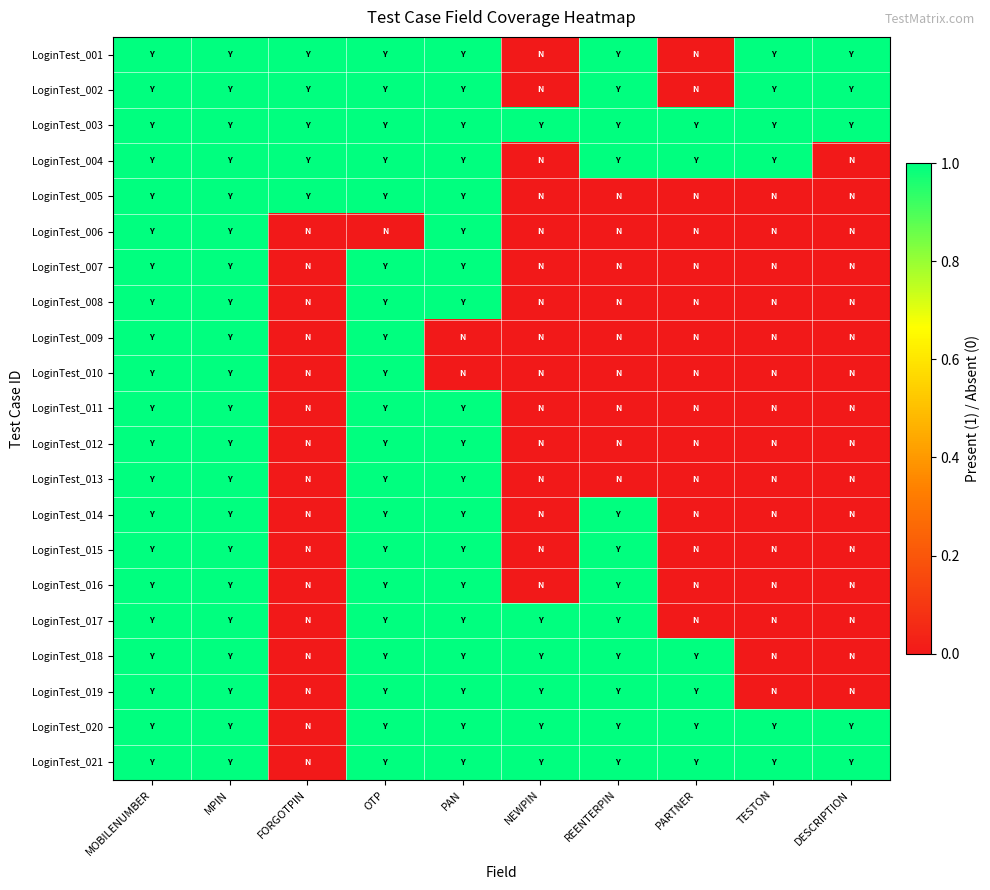

Reading right to left, list all the values displayed in this chart.

LoginTest_001: DESCRIPTION=1	TESTON=1	PARTNER=0	REENTERPIN=1	NEWPIN=0	PAN=1	OTP=1	FORGOTPIN=1	MPIN=1	MOBILENUMBER=1
LoginTest_002: DESCRIPTION=1	TESTON=1	PARTNER=0	REENTERPIN=1	NEWPIN=0	PAN=1	OTP=1	FORGOTPIN=1	MPIN=1	MOBILENUMBER=1
LoginTest_003: DESCRIPTION=1	TESTON=1	PARTNER=1	REENTERPIN=1	NEWPIN=1	PAN=1	OTP=1	FORGOTPIN=1	MPIN=1	MOBILENUMBER=1
LoginTest_004: DESCRIPTION=0	TESTON=1	PARTNER=1	REENTERPIN=1	NEWPIN=0	PAN=1	OTP=1	FORGOTPIN=1	MPIN=1	MOBILENUMBER=1
LoginTest_005: DESCRIPTION=0	TESTON=0	PARTNER=0	REENTERPIN=0	NEWPIN=0	PAN=1	OTP=1	FORGOTPIN=1	MPIN=1	MOBILENUMBER=1
LoginTest_006: DESCRIPTION=0	TESTON=0	PARTNER=0	REENTERPIN=0	NEWPIN=0	PAN=1	OTP=0	FORGOTPIN=0	MPIN=1	MOBILENUMBER=1
LoginTest_007: DESCRIPTION=0	TESTON=0	PARTNER=0	REENTERPIN=0	NEWPIN=0	PAN=1	OTP=1	FORGOTPIN=0	MPIN=1	MOBILENUMBER=1
LoginTest_008: DESCRIPTION=0	TESTON=0	PARTNER=0	REENTERPIN=0	NEWPIN=0	PAN=1	OTP=1	FORGOTPIN=0	MPIN=1	MOBILENUMBER=1
LoginTest_009: DESCRIPTION=0	TESTON=0	PARTNER=0	REENTERPIN=0	NEWPIN=0	PAN=0	OTP=1	FORGOTPIN=0	MPIN=1	MOBILENUMBER=1
LoginTest_010: DESCRIPTION=0	TESTON=0	PARTNER=0	REENTERPIN=0	NEWPIN=0	PAN=0	OTP=1	FORGOTPIN=0	MPIN=1	MOBILENUMBER=1
LoginTest_011: DESCRIPTION=0	TESTON=0	PARTNER=0	REENTERPIN=0	NEWPIN=0	PAN=1	OTP=1	FORGOTPIN=0	MPIN=1	MOBILENUMBER=1
LoginTest_012: DESCRIPTION=0	TESTON=0	PARTNER=0	REENTERPIN=0	NEWPIN=0	PAN=1	OTP=1	FORGOTPIN=0	MPIN=1	MOBILENUMBER=1
LoginTest_013: DESCRIPTION=0	TESTON=0	PARTNER=0	REENTERPIN=0	NEWPIN=0	PAN=1	OTP=1	FORGOTPIN=0	MPIN=1	MOBILENUMBER=1
LoginTest_014: DESCRIPTION=0	TESTON=0	PARTNER=0	REENTERPIN=1	NEWPIN=0	PAN=1	OTP=1	FORGOTPIN=0	MPIN=1	MOBILENUMBER=1
LoginTest_015: DESCRIPTION=0	TESTON=0	PARTNER=0	REENTERPIN=1	NEWPIN=0	PAN=1	OTP=1	FORGOTPIN=0	MPIN=1	MOBILENUMBER=1
LoginTest_016: DESCRIPTION=0	TESTON=0	PARTNER=0	REENTERPIN=1	NEWPIN=0	PAN=1	OTP=1	FORGOTPIN=0	MPIN=1	MOBILENUMBER=1
LoginTest_017: DESCRIPTION=0	TESTON=0	PARTNER=0	REENTERPIN=1	NEWPIN=1	PAN=1	OTP=1	FORGOTPIN=0	MPIN=1	MOBILENUMBER=1
LoginTest_018: DESCRIPTION=0	TESTON=0	PARTNER=1	REENTERPIN=1	NEWPIN=1	PAN=1	OTP=1	FORGOTPIN=0	MPIN=1	MOBILENUMBER=1
LoginTest_019: DESCRIPTION=0	TESTON=0	PARTNER=1	REENTERPIN=1	NEWPIN=1	PAN=1	OTP=1	FORGOTPIN=0	MPIN=1	MOBILENUMBER=1
LoginTest_020: DESCRIPTION=1	TESTON=1	PARTNER=1	REENTERPIN=1	NEWPIN=1	PAN=1	OTP=1	FORGOTPIN=0	MPIN=1	MOBILENUMBER=1
LoginTest_021: DESCRIPTION=1	TESTON=1	PARTNER=1	REENTERPIN=1	NEWPIN=1	PAN=1	OTP=1	FORGOTPIN=0	MPIN=1	MOBILENUMBER=1